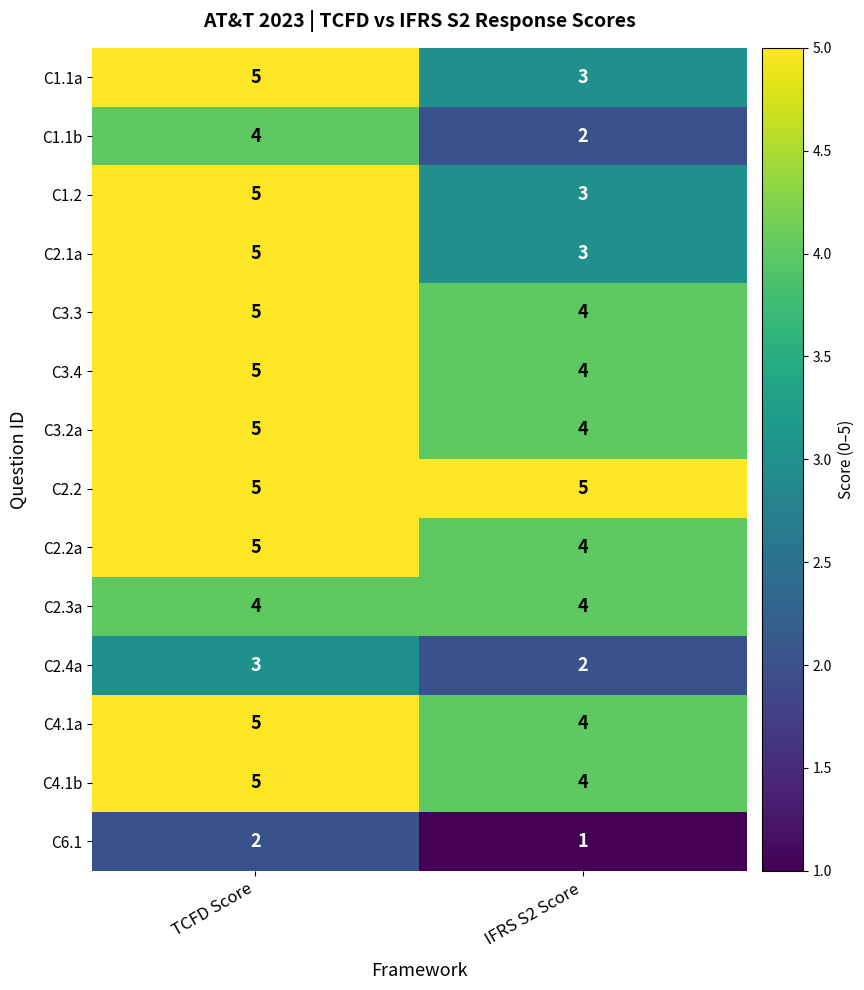

At which category is the sum across all series the highest?

TCFD Score